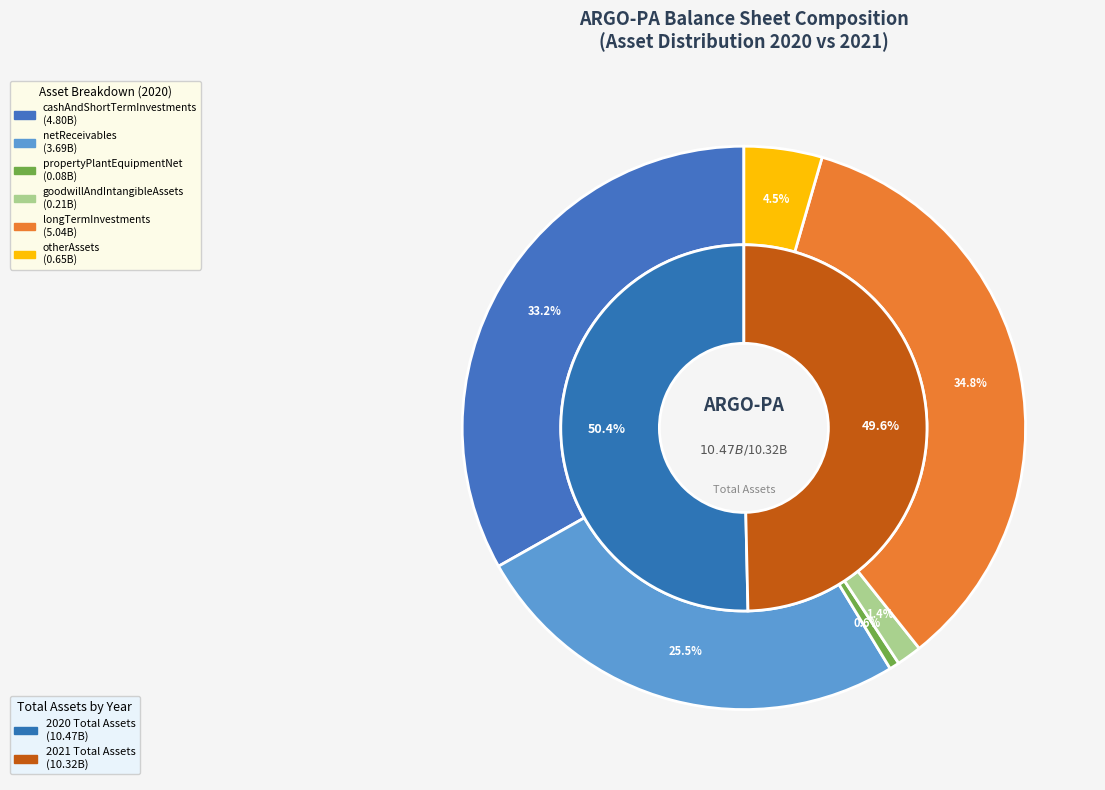

What is the change in value from ARGO-PA-FY-2020 to ARGO-PA-FY-2021?

-122600000